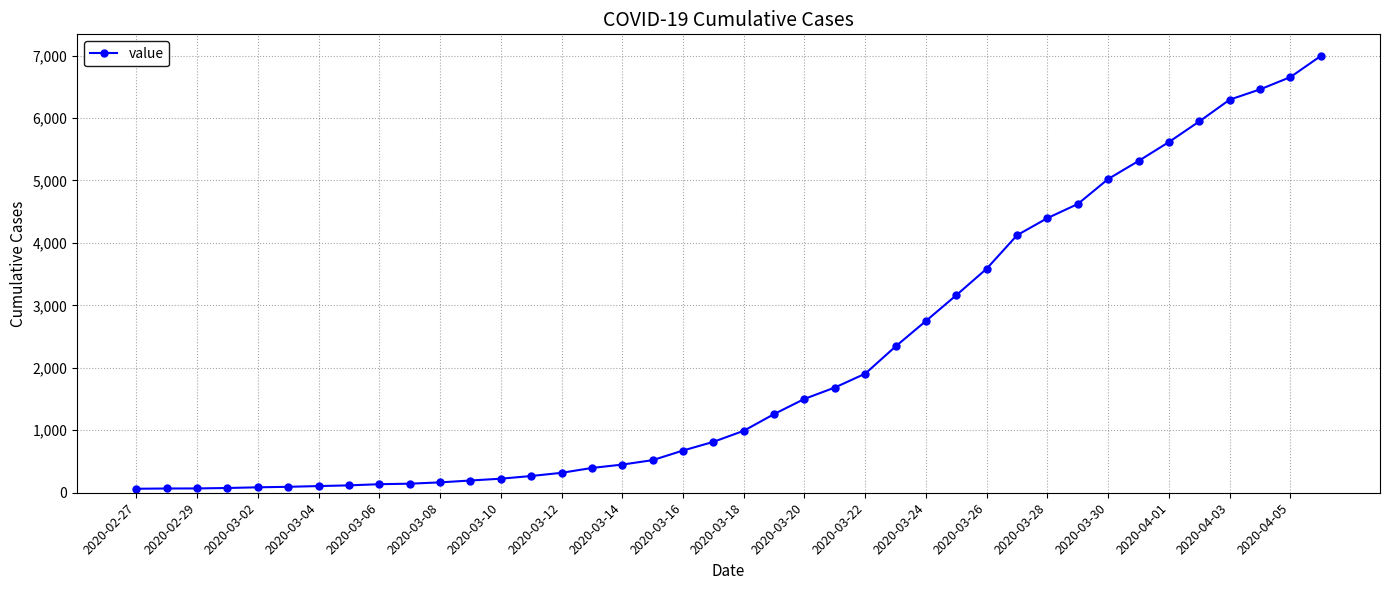

What is the maximum value shown in the chart?

6994